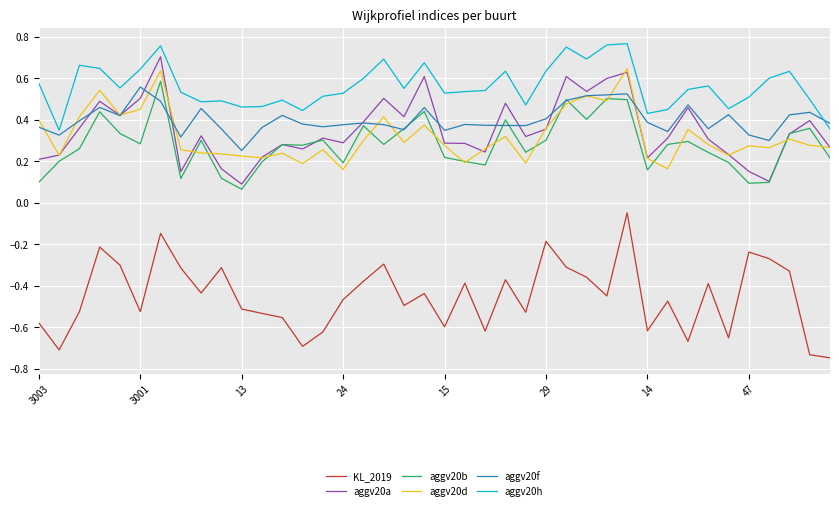

True or false: aggv20a and KL_2019 cross at least once.

False